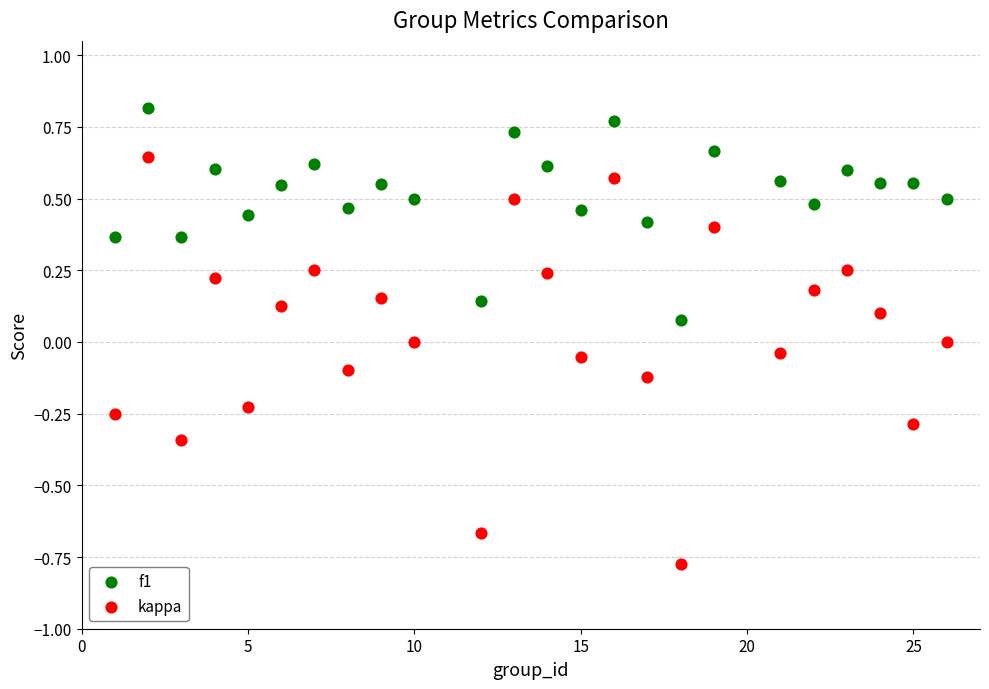

Which series has the widest spread of Y values?

kappa